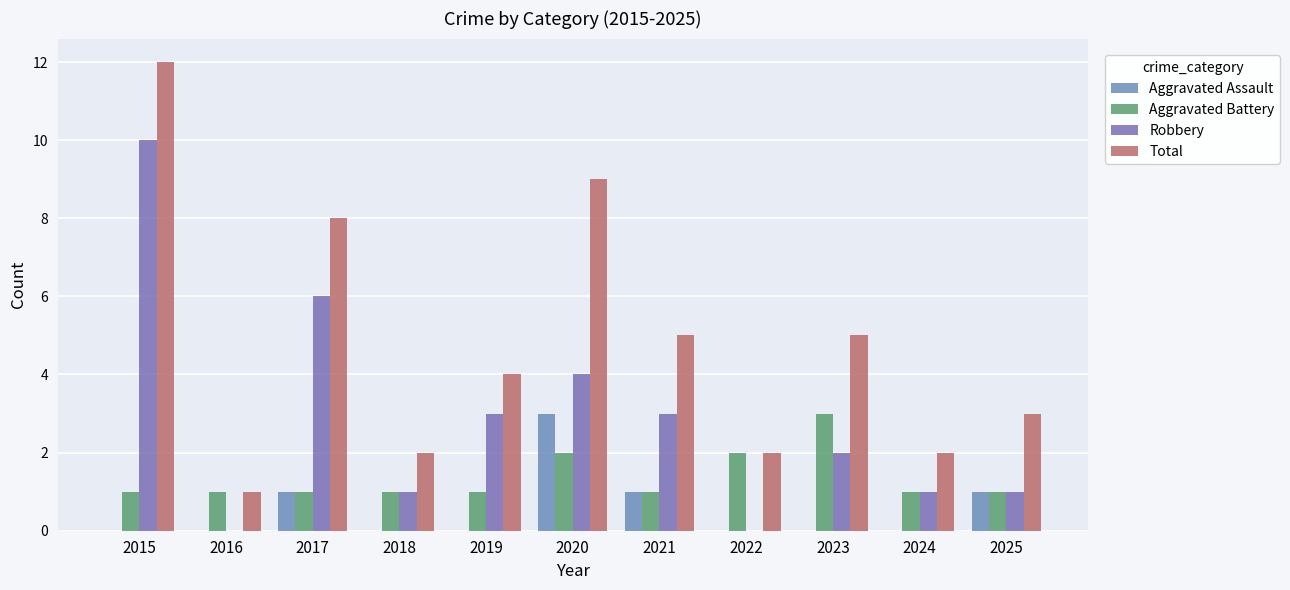

What is the total value across all series at 2017?

16